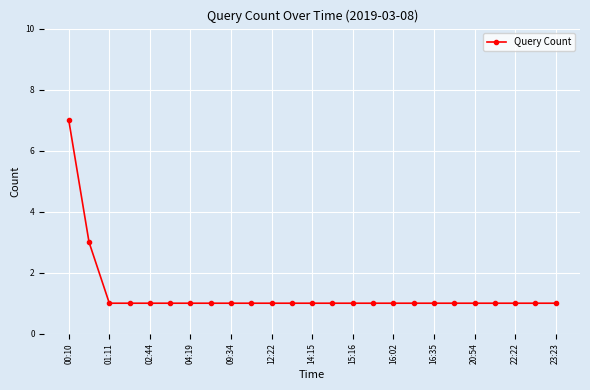

Reading left to right, list all the values displayed in this chart.

7	3	1	1	1	1	1	1	1	1	1	1	1	1	1	1	1	1	1	1	1	1	1	1	1